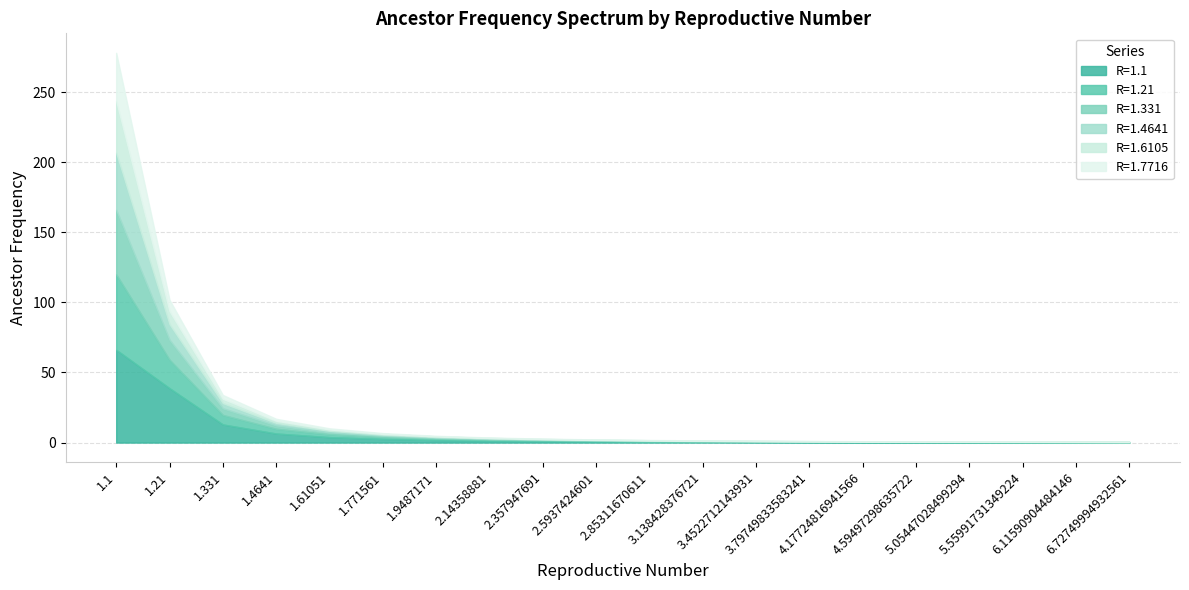

Where is R=1.7716 nearest to the value 17?

1.21